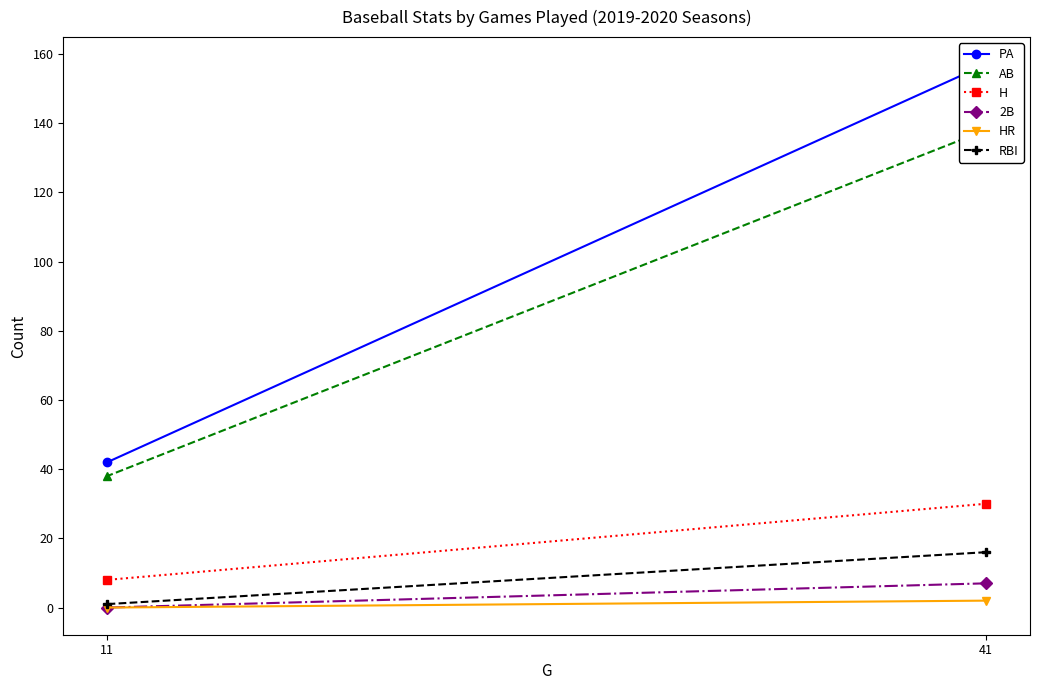

At which label is PA closest to 99?

11